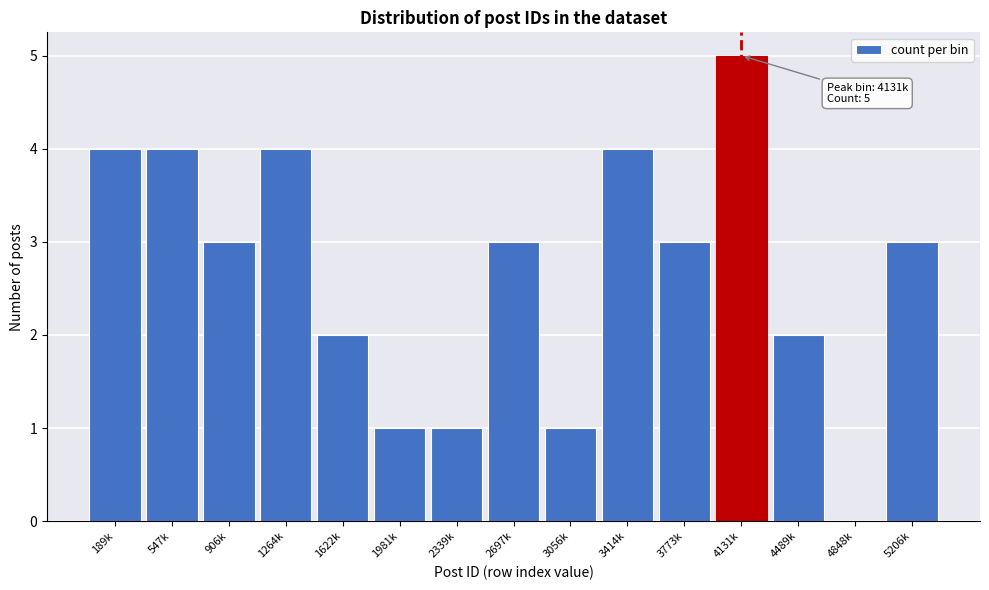

Reading left to right, transcribe all the data shown in this chart.

189k=4	547k=4	906k=3	1264k=4	1622k=2	1981k=1	2339k=1	2697k=3	3056k=1	3414k=4	3773k=3	4131k=5	4489k=2	4848k=0	5206k=3